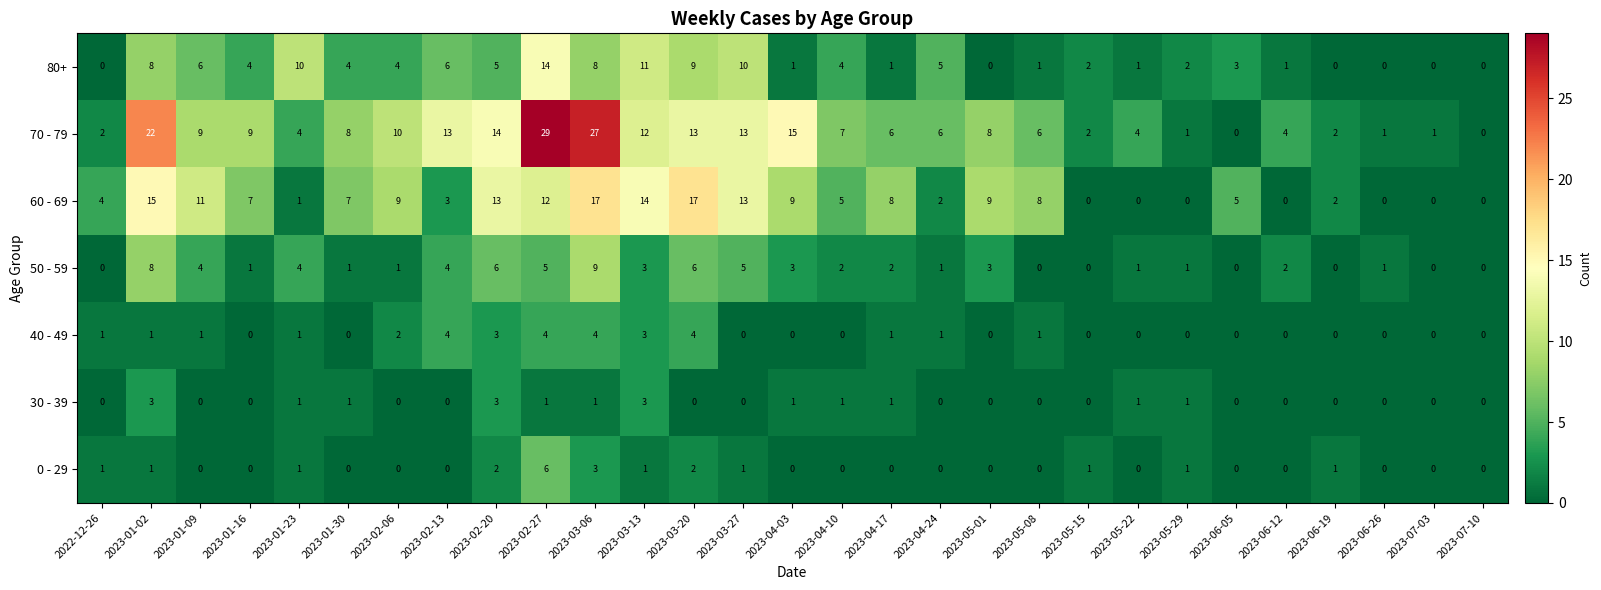

At which label is 40 - 49 closest to 2?

2023-02-06